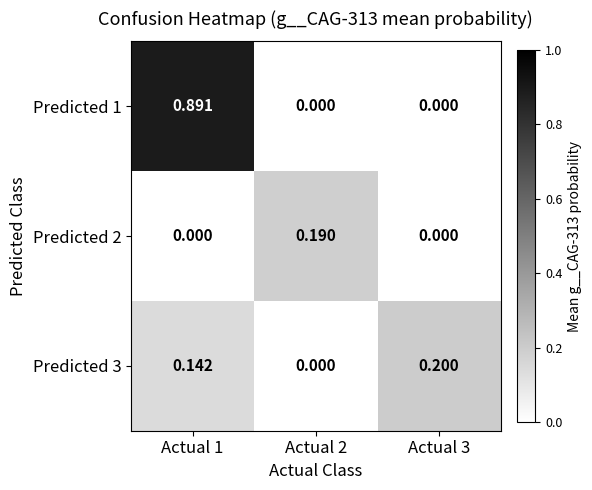

Is the value of Predicted 2 at Actual 3 greater than the value of Predicted 3 at Actual 3?

No